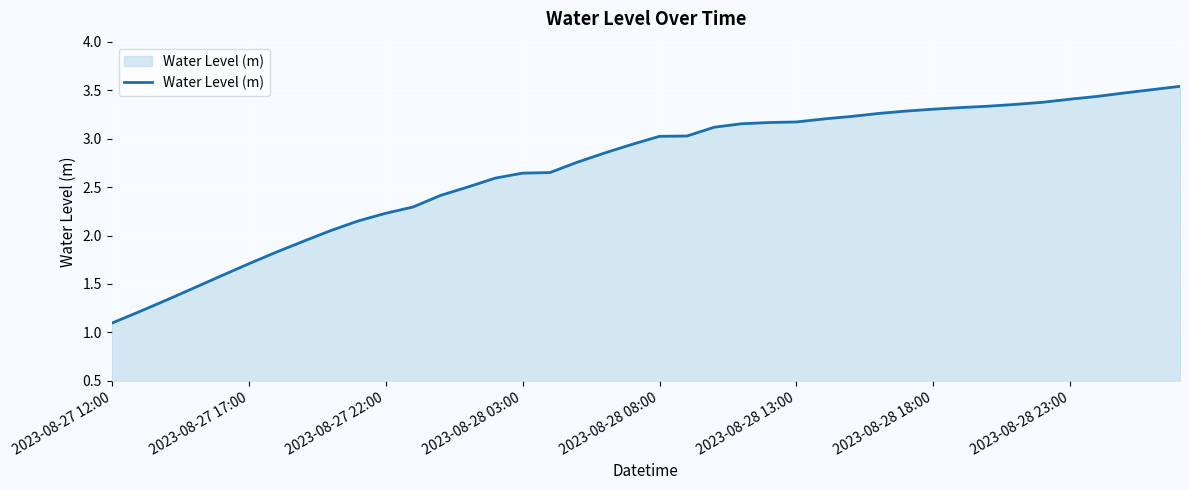

What is the difference between the maximum and minimum values?

2.4